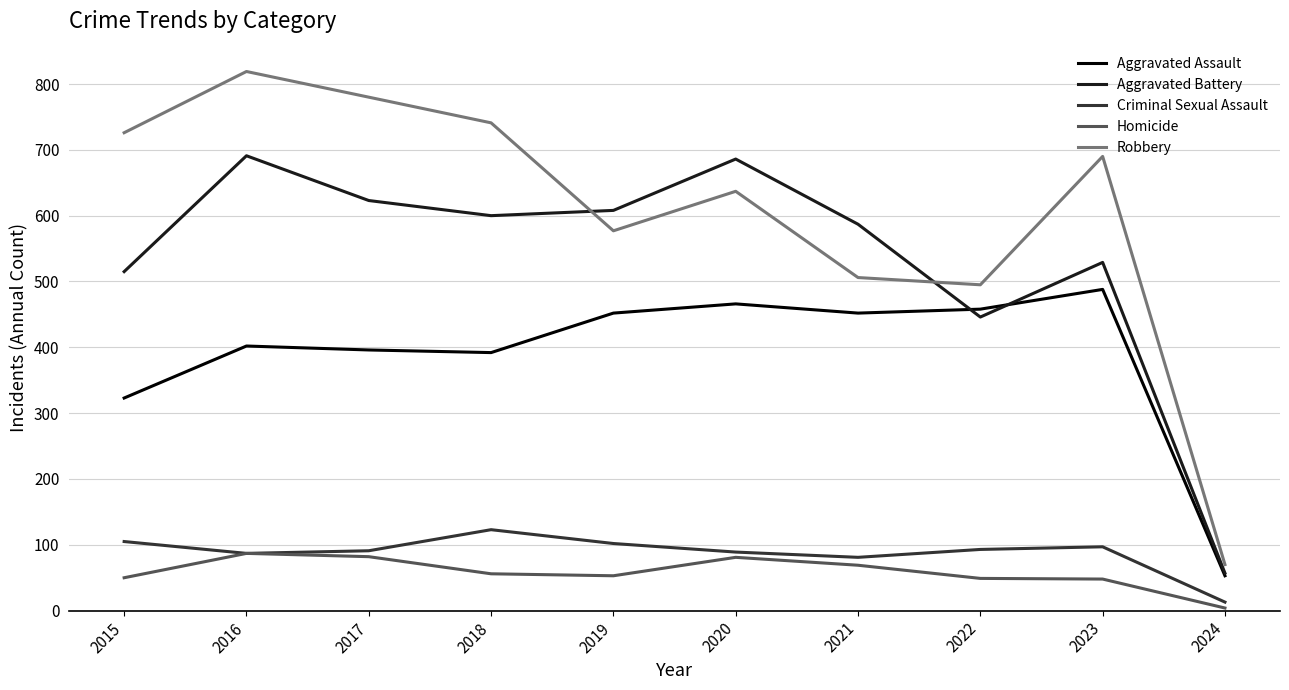

True or false: Aggravated Battery has a value of 1194 at 2016.

False